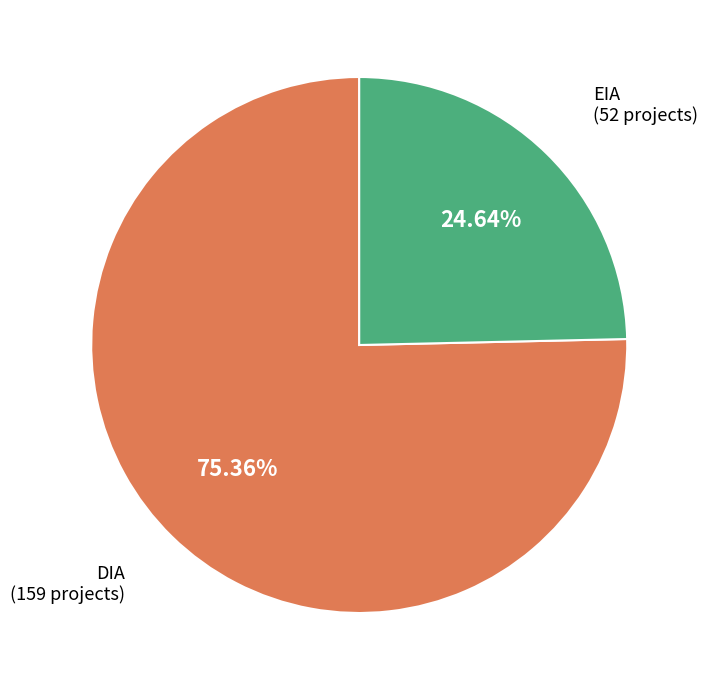

Is there a majority slice in this chart?

Yes